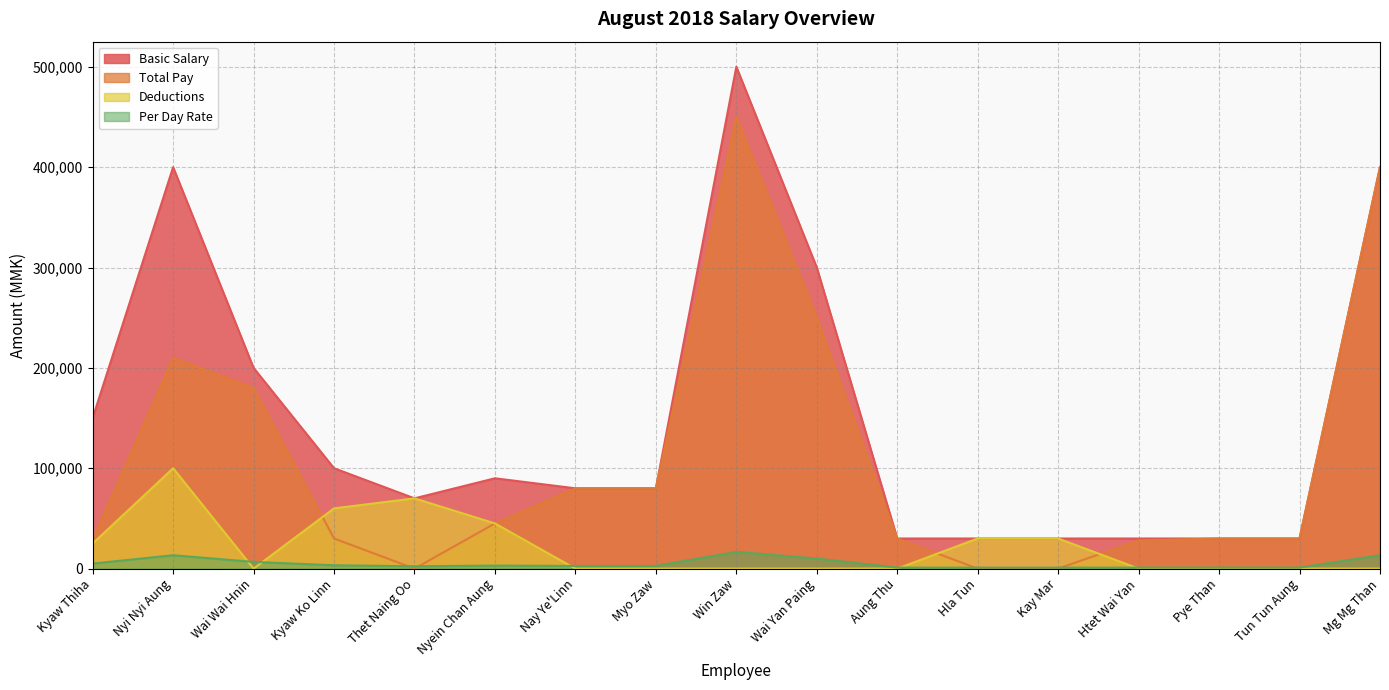

The Per Day Rate series shows 3755 at Wai Wai Hnin. True or false?

False